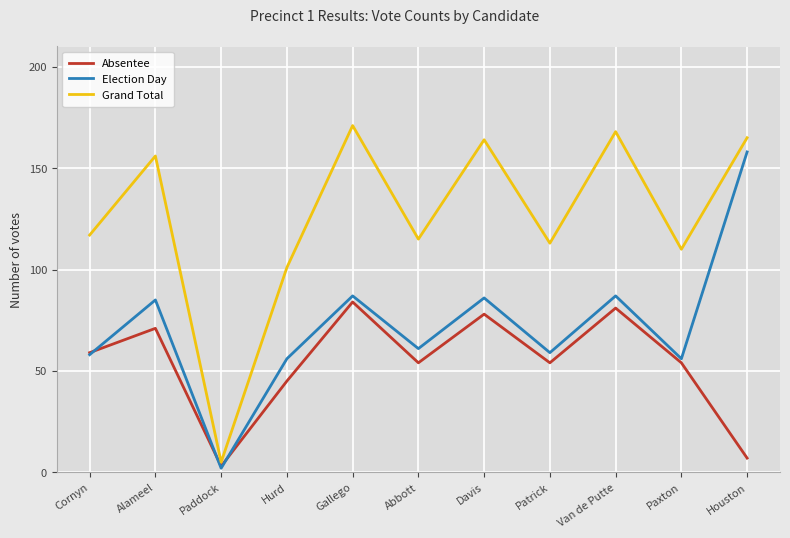

How many lines are shown in the chart?

3